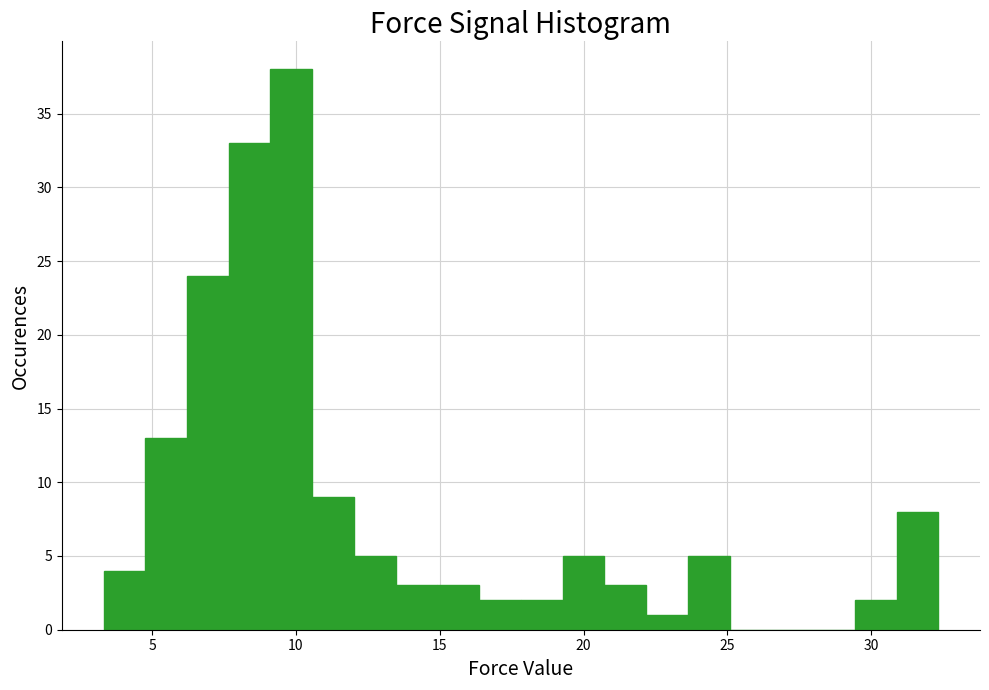

Around what value on the x-axis is the tallest bar? Give the approximate position of its centre, as read against the axis.

10.0